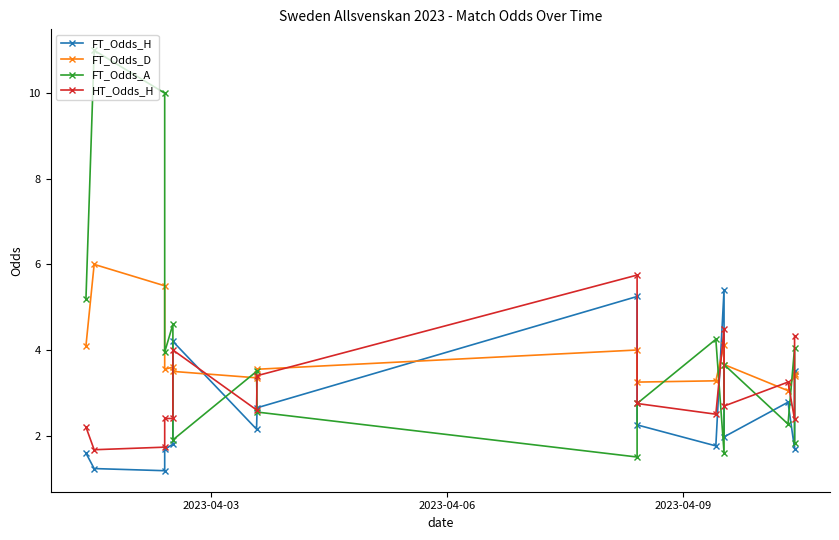

What is the difference between the maximum and minimum values in the FT_Odds_H series?

4.2